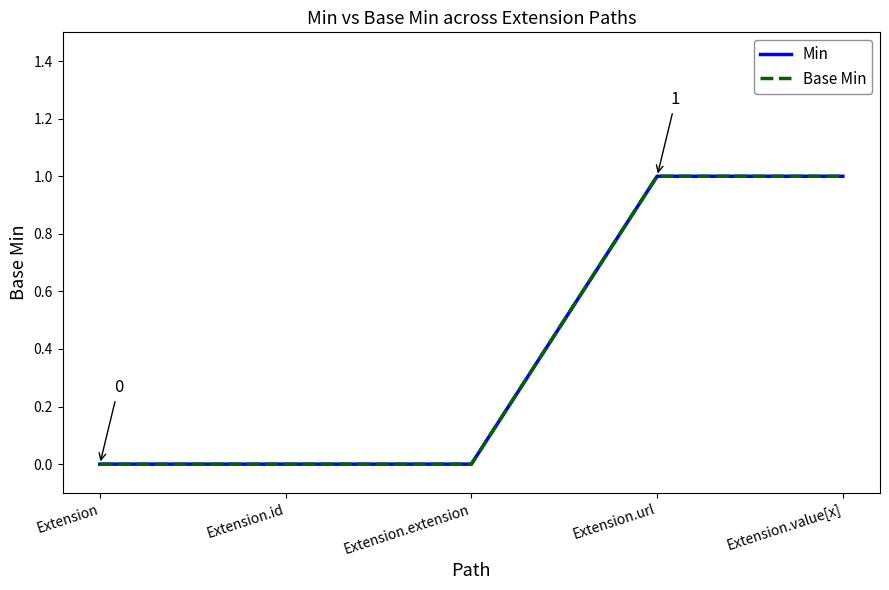

What is the label of the 3rd point from the left?

Extension.extension